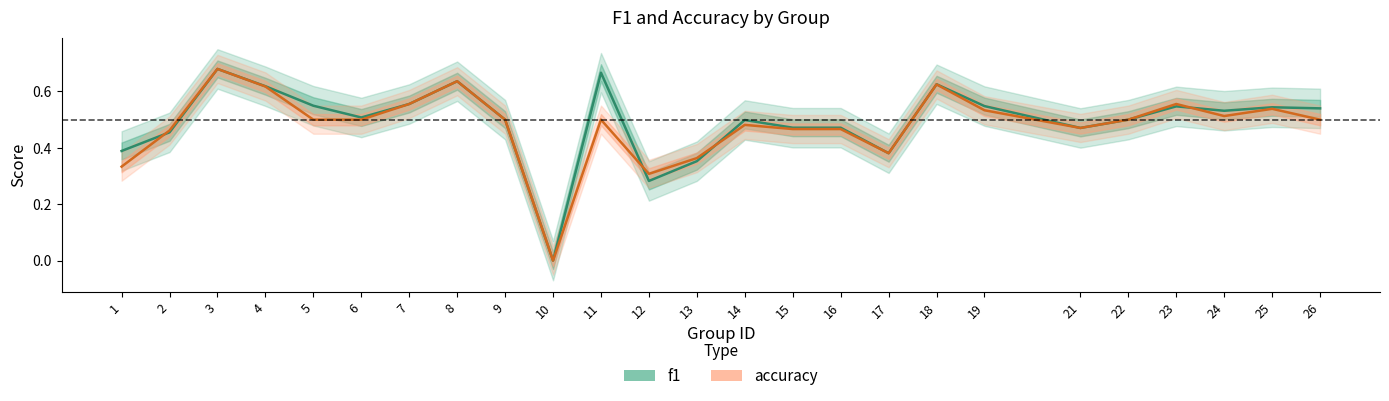

At how many categories does at least one series exceed 0?

24